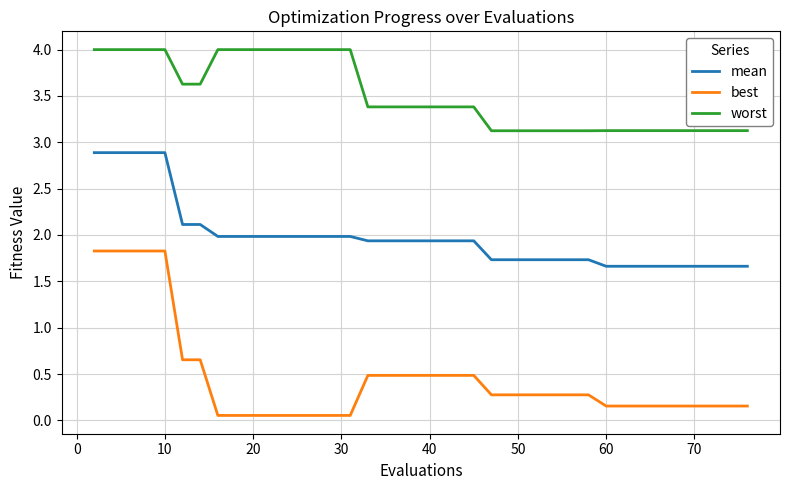

Which series has the widest spread of values?

best